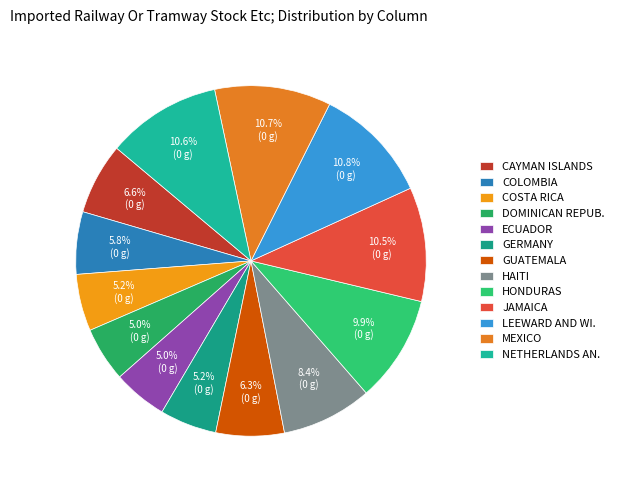

Count the number of slices in the pie.

13